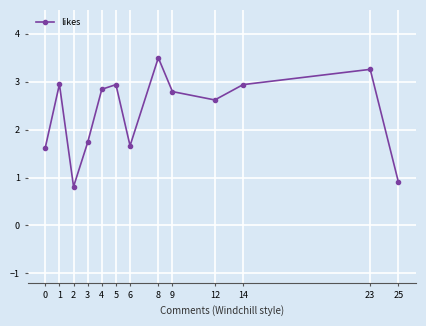

What is the change in value from 3 to 5?

+1.2